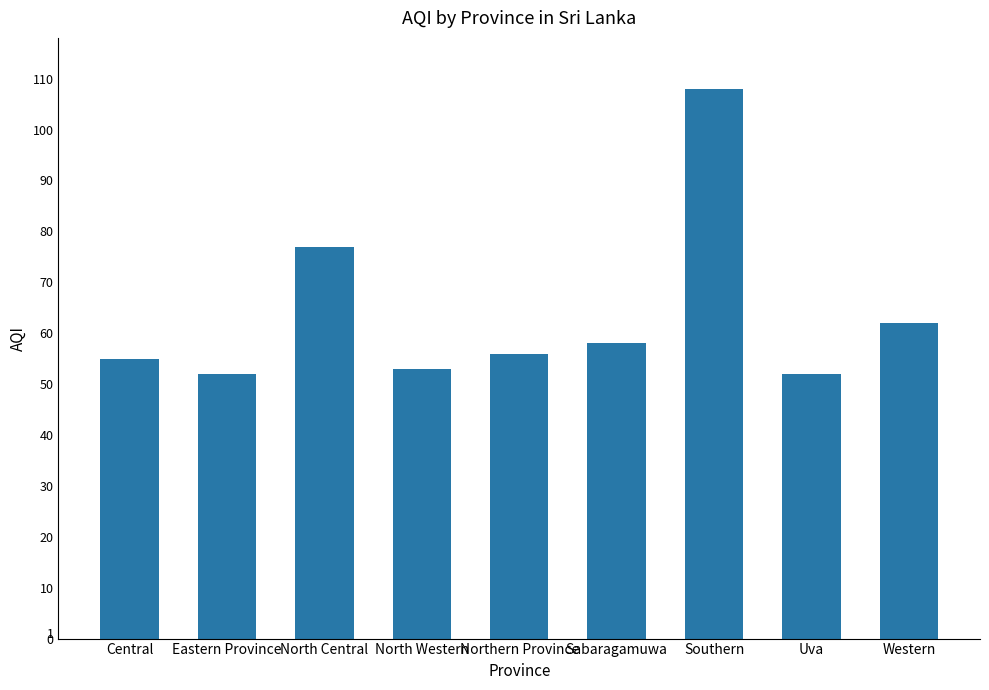

Reading right to left, list all the values displayed in this chart.

Western=62	Uva=52	Southern=108	Sabaragamuwa=58	Northern Province=56	North Western=53	North Central=77	Eastern Province=52	Central=55